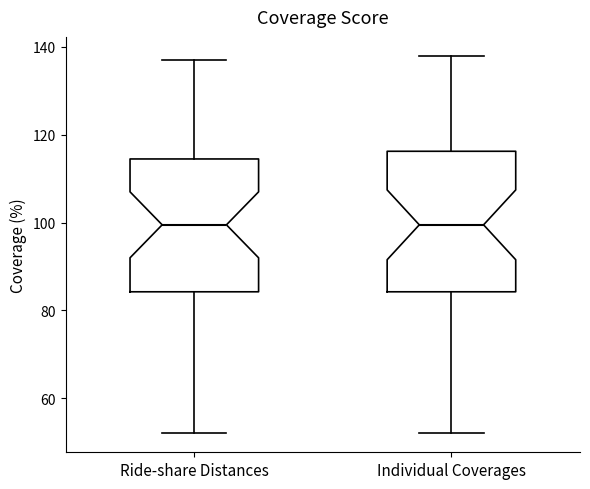

Reading left to right, transcribe this box plot: for each box, give where its median line is, the range the box spans, and where its two whiskers end, as read against the y-axis. The values are not printed on the chart, so give them approximately, as read against the axis.

Ride-share Distances: median 100, box 84 to 114, whiskers 52 to 138
Individual Coverages: median 100, box 84 to 116, whiskers 52 to 138